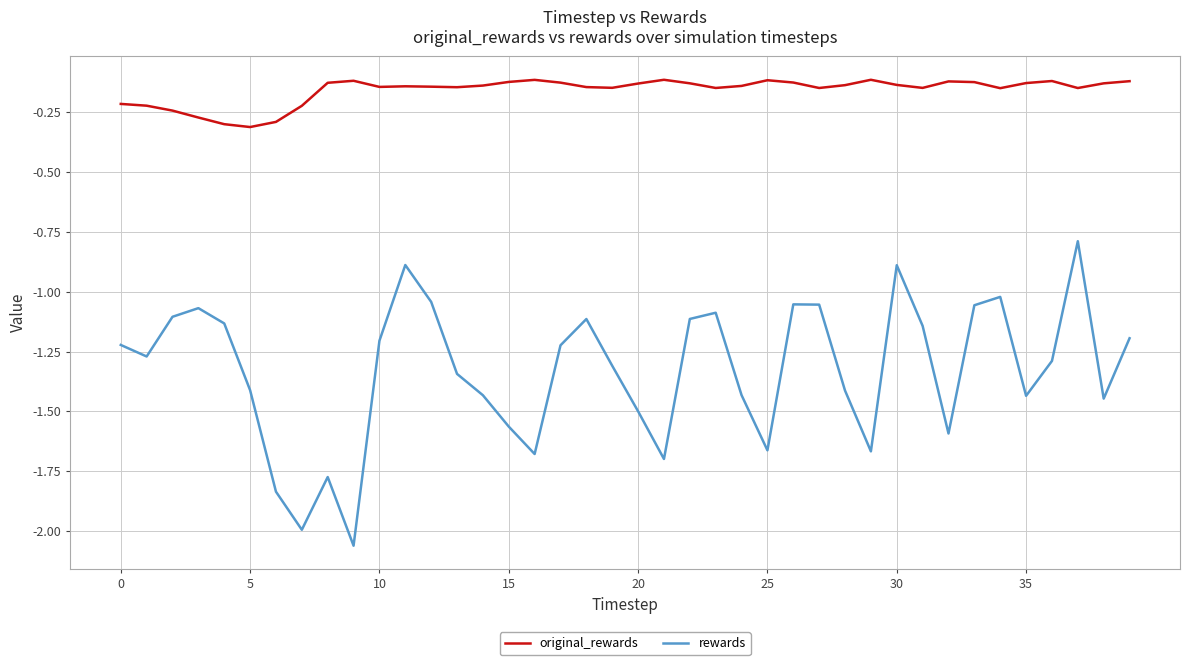

True or false: original_rewards and rewards intersect in this chart.

False